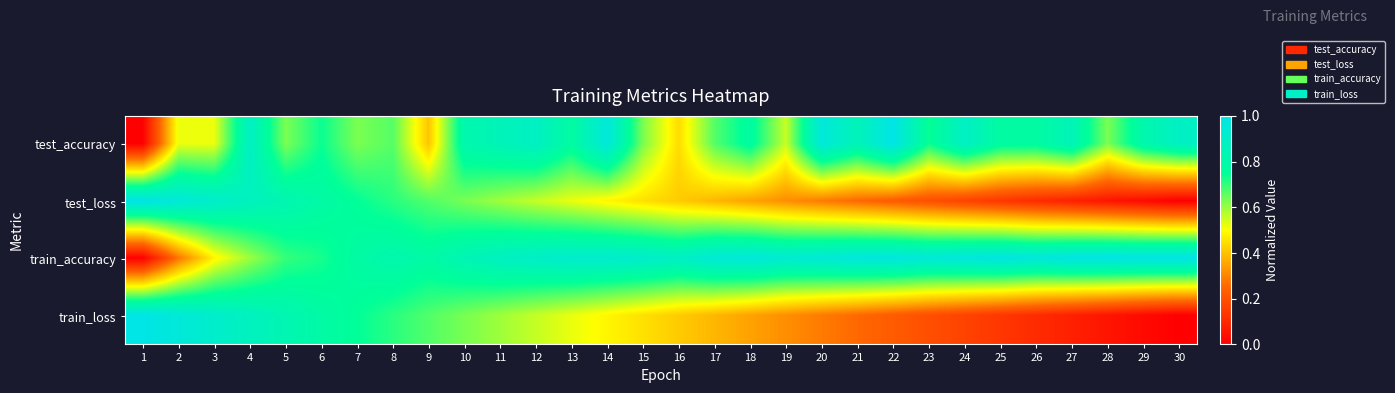

Which has a higher value, 18 or 1?

18